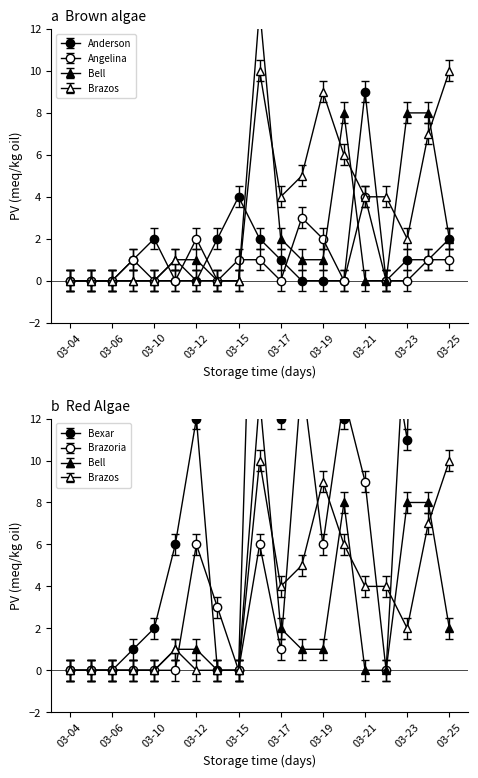

Which label corresponds to the largest value in the chart?

03-24